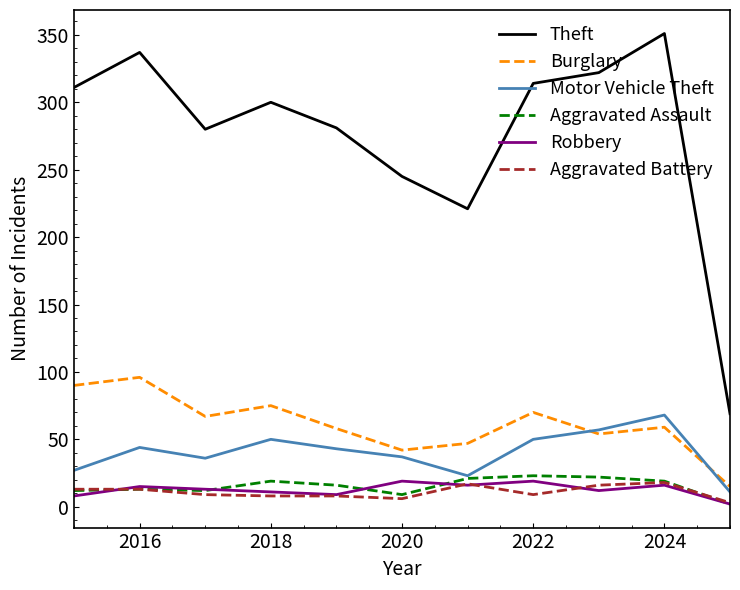

True or false: Robbery and Theft intersect in this chart.

False